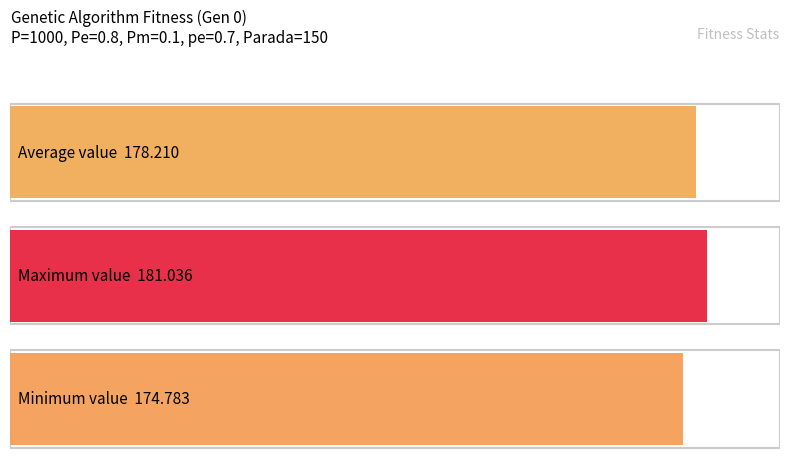

How many bars are there in each group?

3